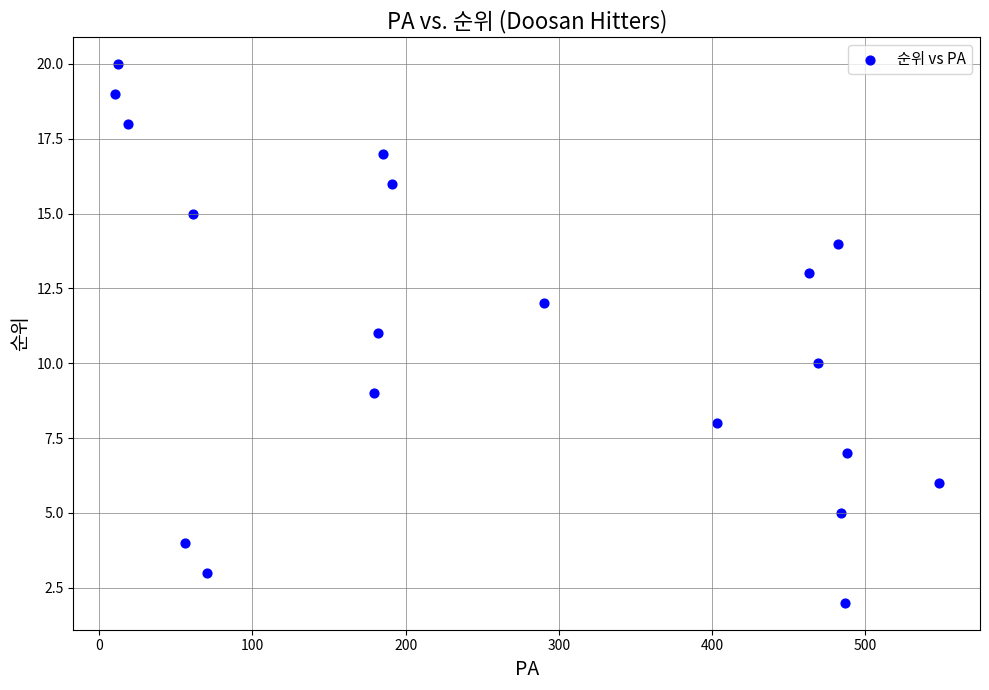

What is the range of X values (max minus min)?

538